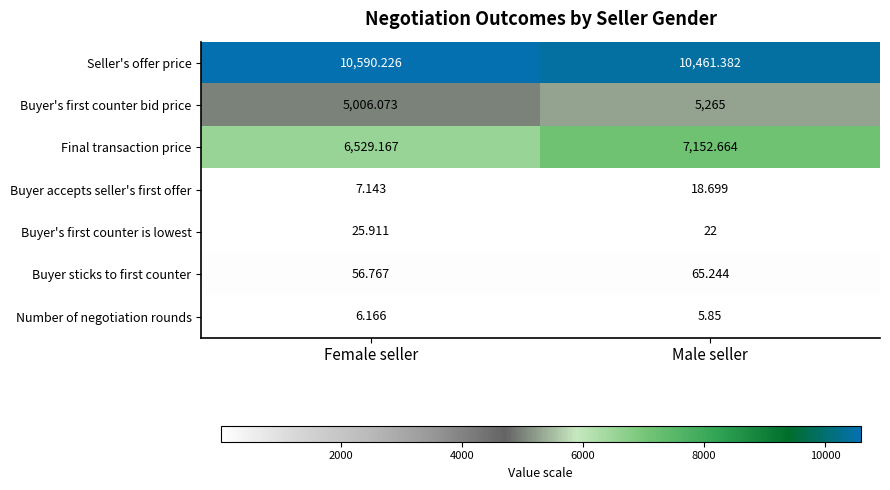

Between Female seller and Male seller, which series saw the biggest shift?

Final transaction price